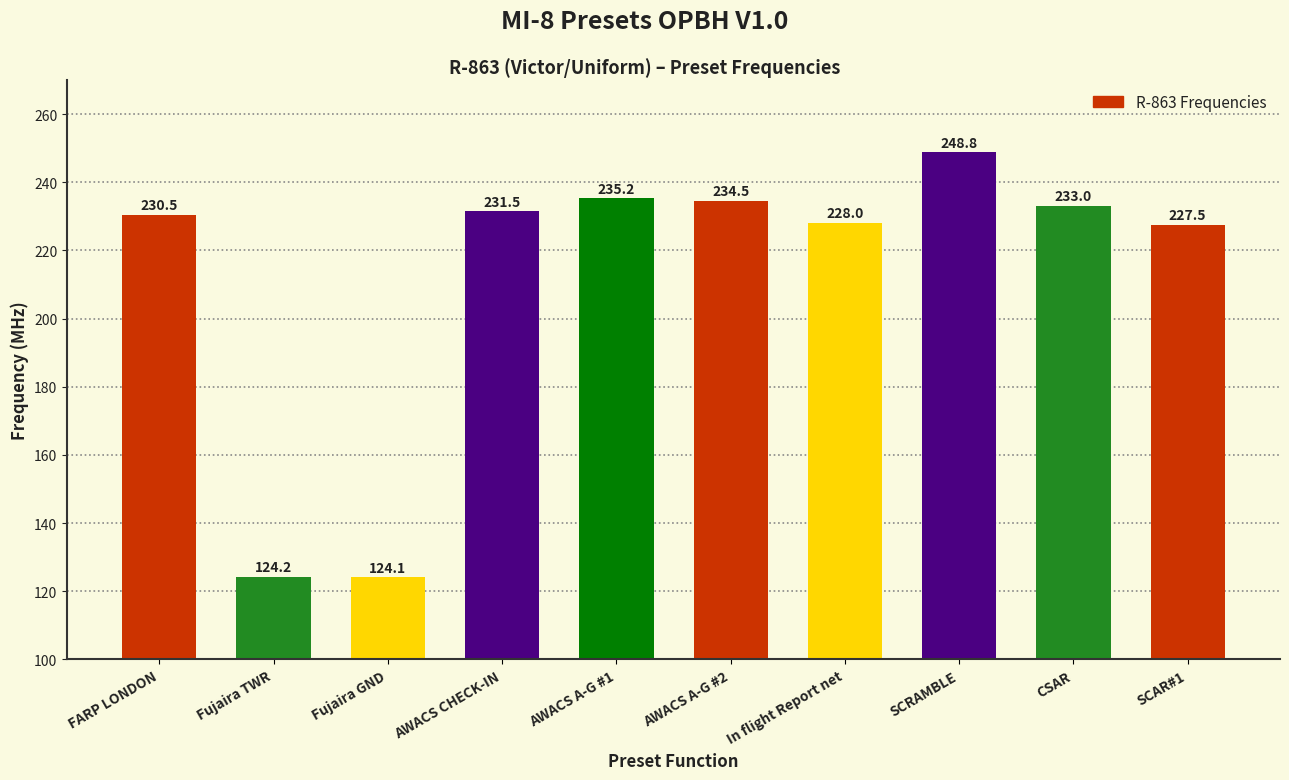

Which has a higher value, CSAR or Fujaira TWR?

CSAR